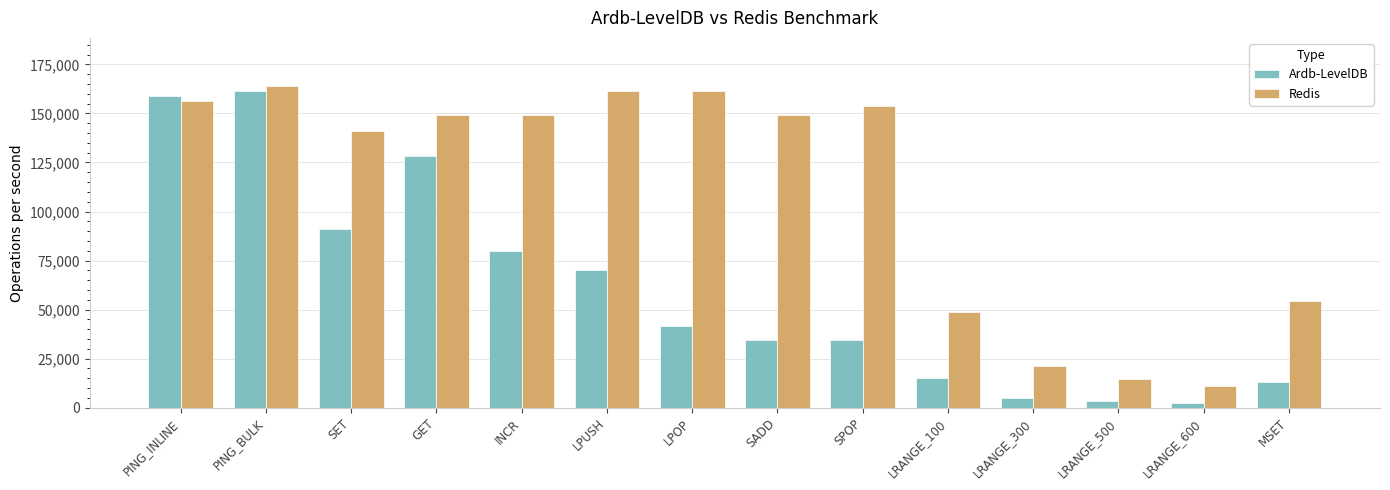

Are the bars grouped side by side (vs. stacked)?

Yes